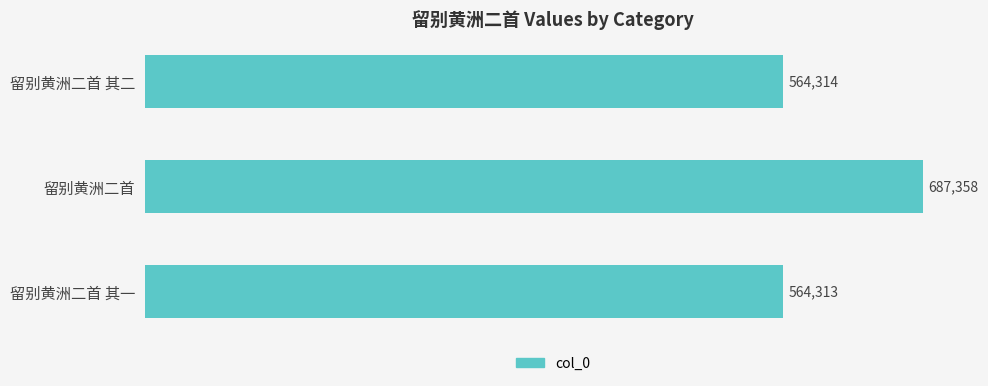

What is the approximate value at 留别黄洲二首 其二, to the nearest 50?

564300